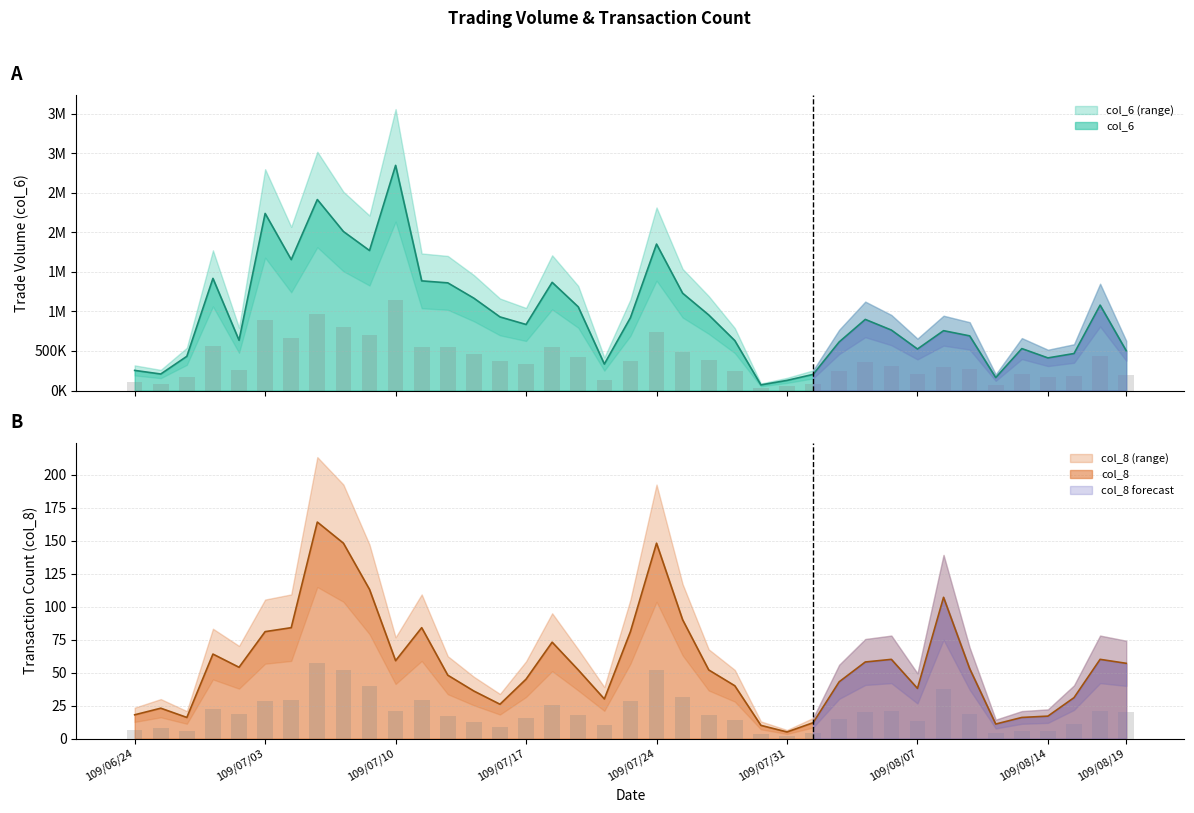

What are all the series names shown in the legend?

col_6, col_8